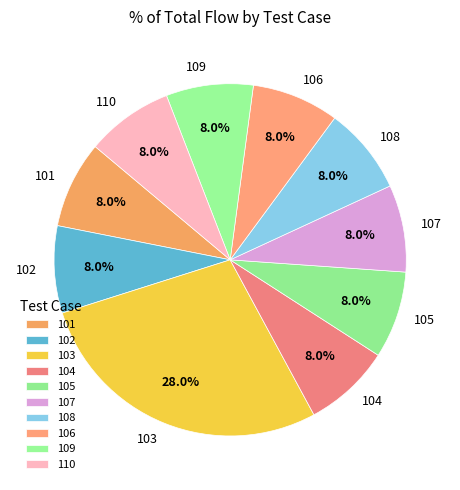

Combined, what portion of the pie is 103 and 109?

36.0%